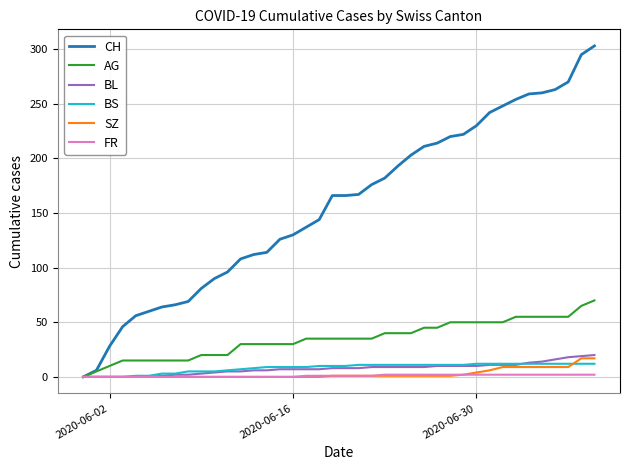

Which series has the largest total across all categories?

CH